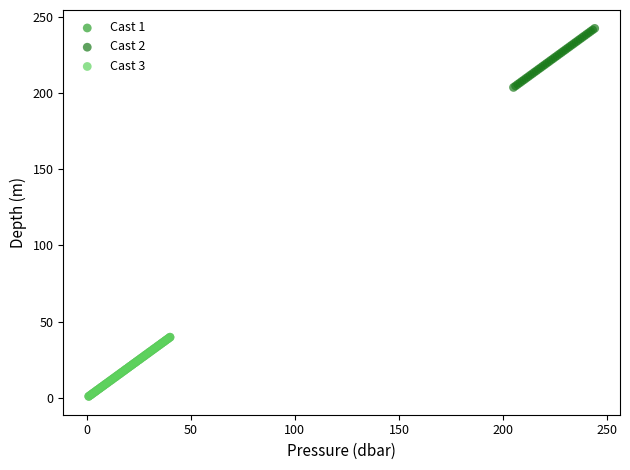

Which series reaches the maximum Y coordinate?

Cast 2